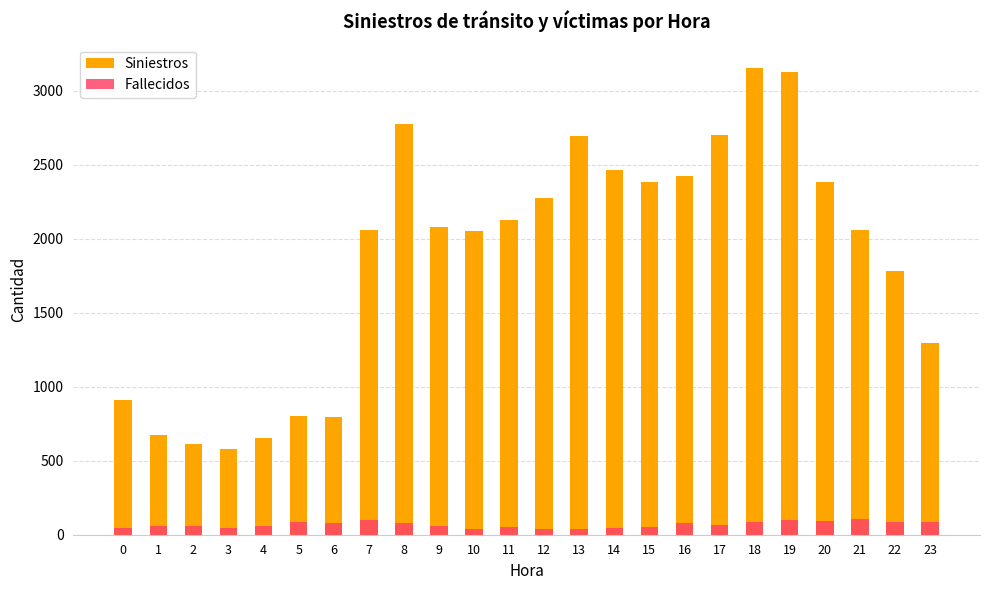

Reading left to right, what are all the values shown in this chart?

Siniestros: 909	671	616	579	652	802	795	2056	2777	2079	2054	2125	2275	2692	2461	2383	2422	2699	3153	3126	2380	2057	1780	1296
Fallecidos: 48	57	60	47	61	83	76	100	80	58	42	55	40	40	48	54	78	68	83	102	95	106	87	84